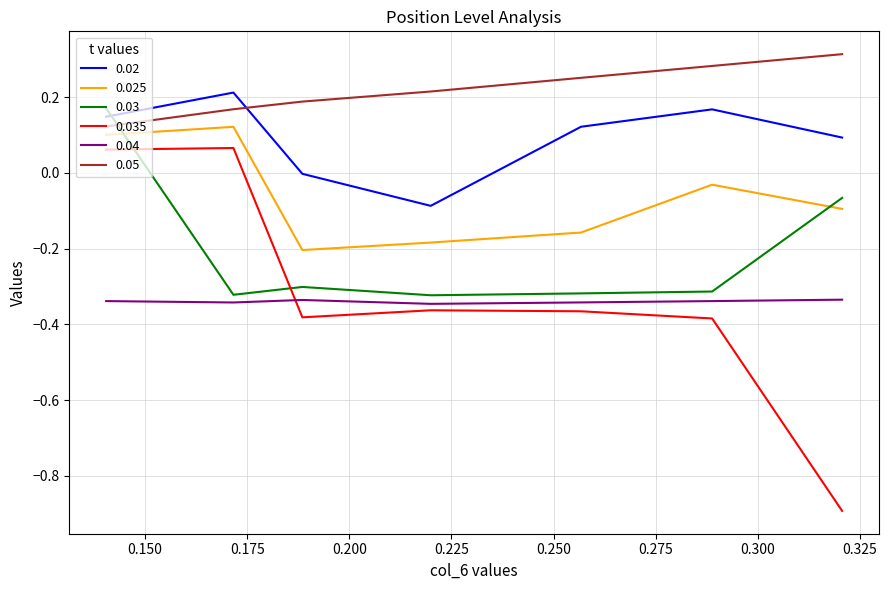

What are all the series names shown in the legend?

0.02, 0.025, 0.03, 0.035, 0.04, 0.05